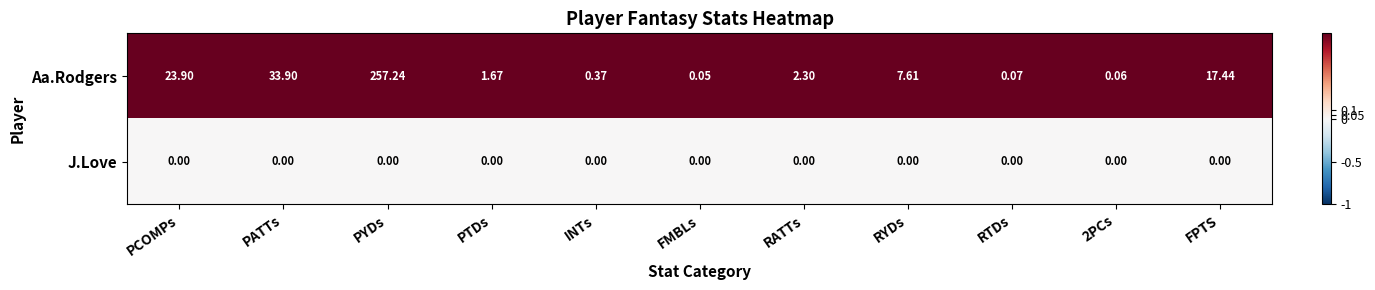

At which category does the chart reach its peak across all series?

PYDs